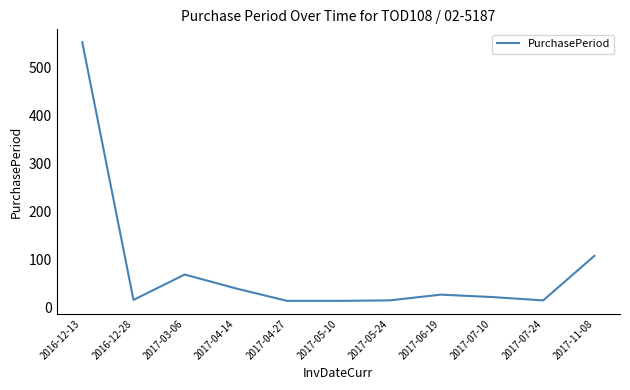

At which label is the value closest to 283?

2017-11-08